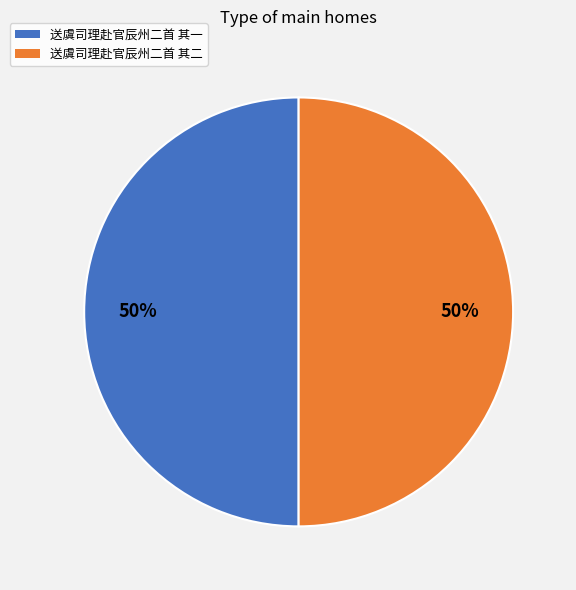

Combined, do 送虞司理赴官辰州二首 其二 and 送虞司理赴官辰州二首 其一 account for over 50%?

Yes